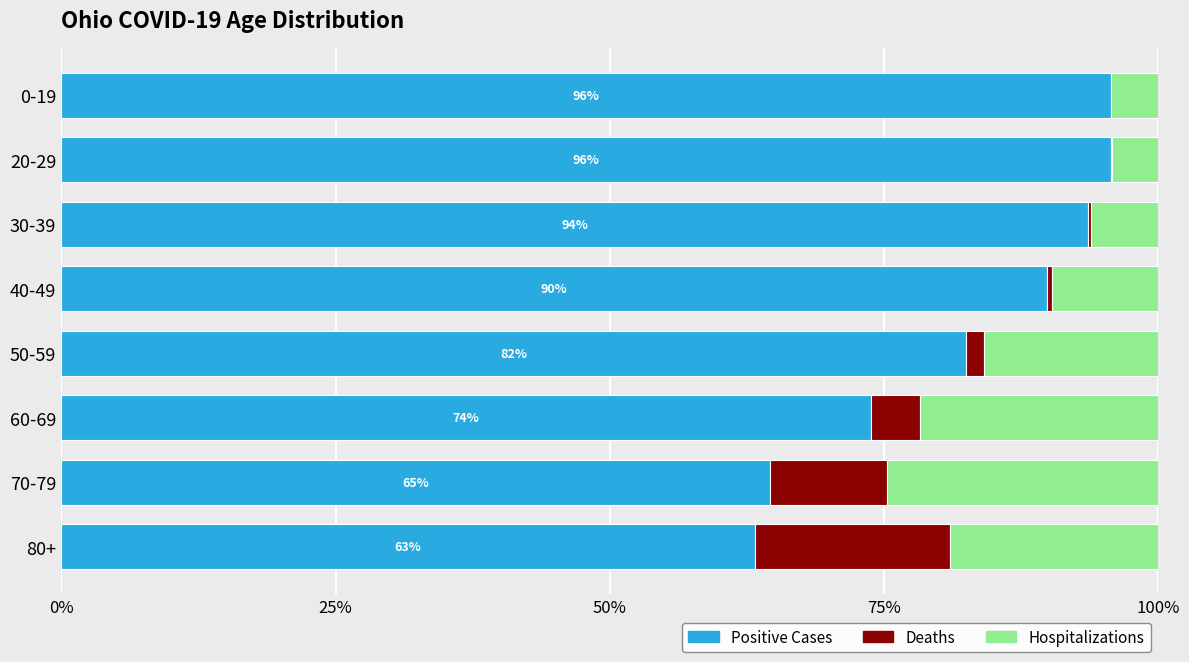

What is the highest value of the Positive Cases series?

95.7